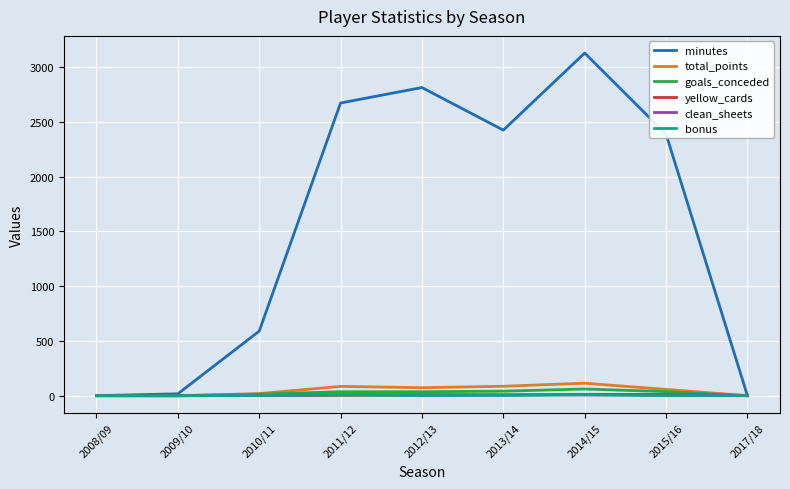

What is the maximum value shown in the chart?

3128